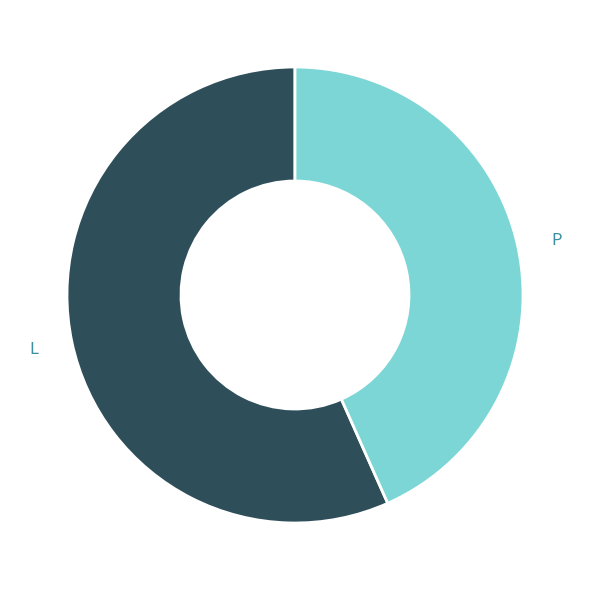

Rank the categories by value from lowest to highest.

P, L